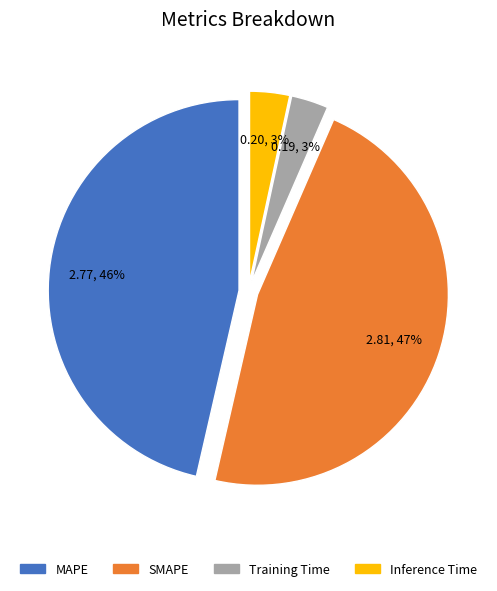

Which category has the biggest portion of the pie?

SMAPE